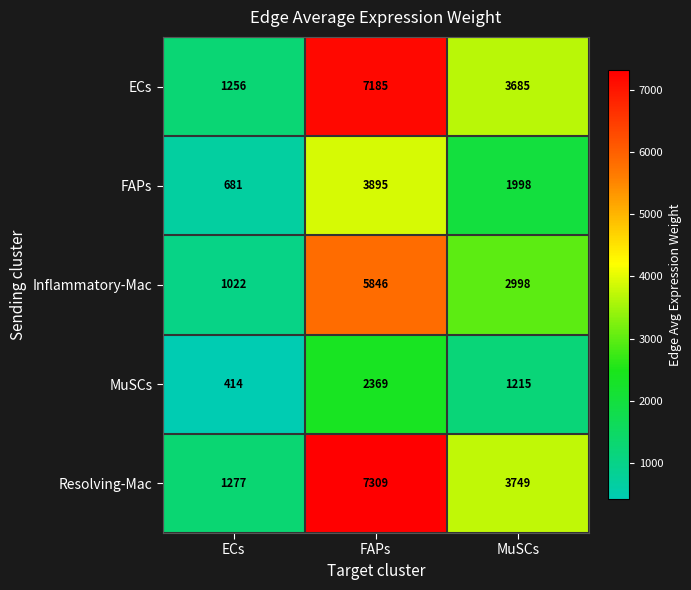

Reading left to right, transcribe all the data shown in this chart.

ECs: ECs=1256	FAPs=7185	MuSCs=3685
FAPs: ECs=681	FAPs=3895	MuSCs=1998
Inflammatory-Mac: ECs=1022	FAPs=5846	MuSCs=2998
MuSCs: ECs=414	FAPs=2369	MuSCs=1215
Resolving-Mac: ECs=1277	FAPs=7309	MuSCs=3749